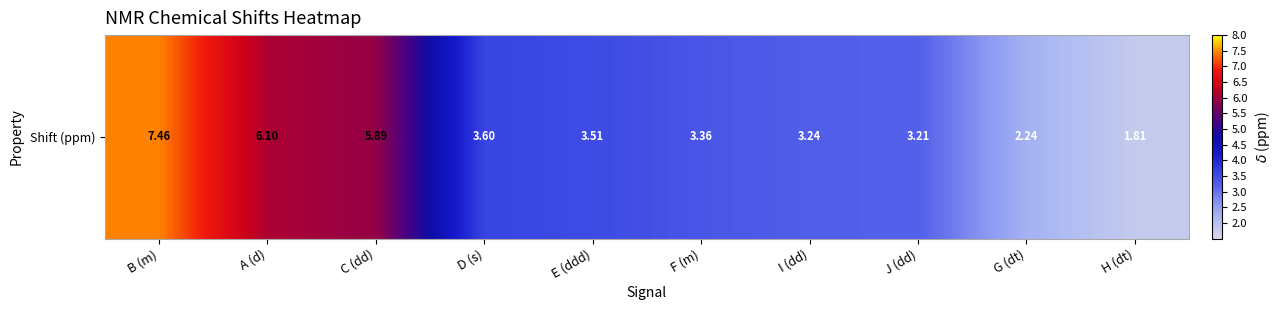

What is the smallest value displayed?

1.8